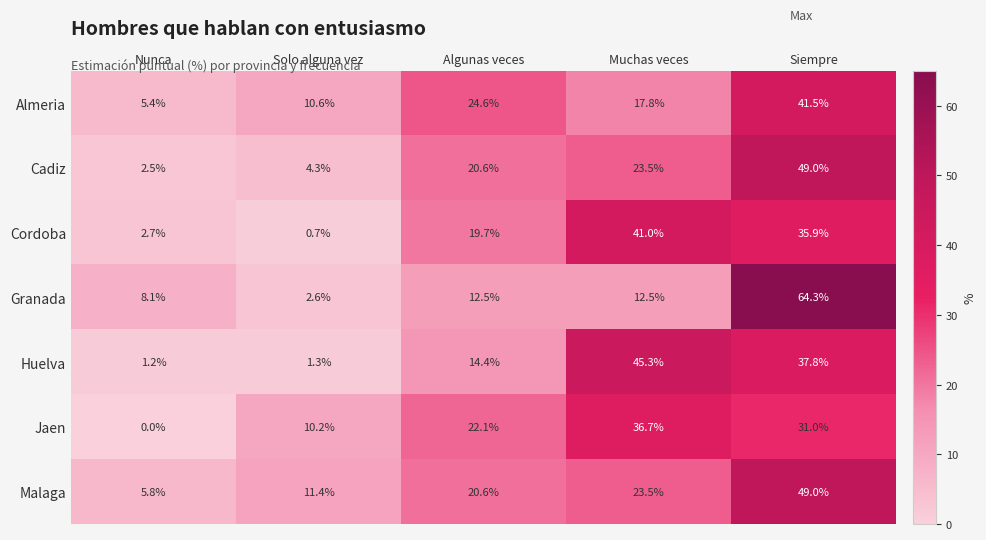

Which series changed the most between Nunca and Muchas veces?

Huelva